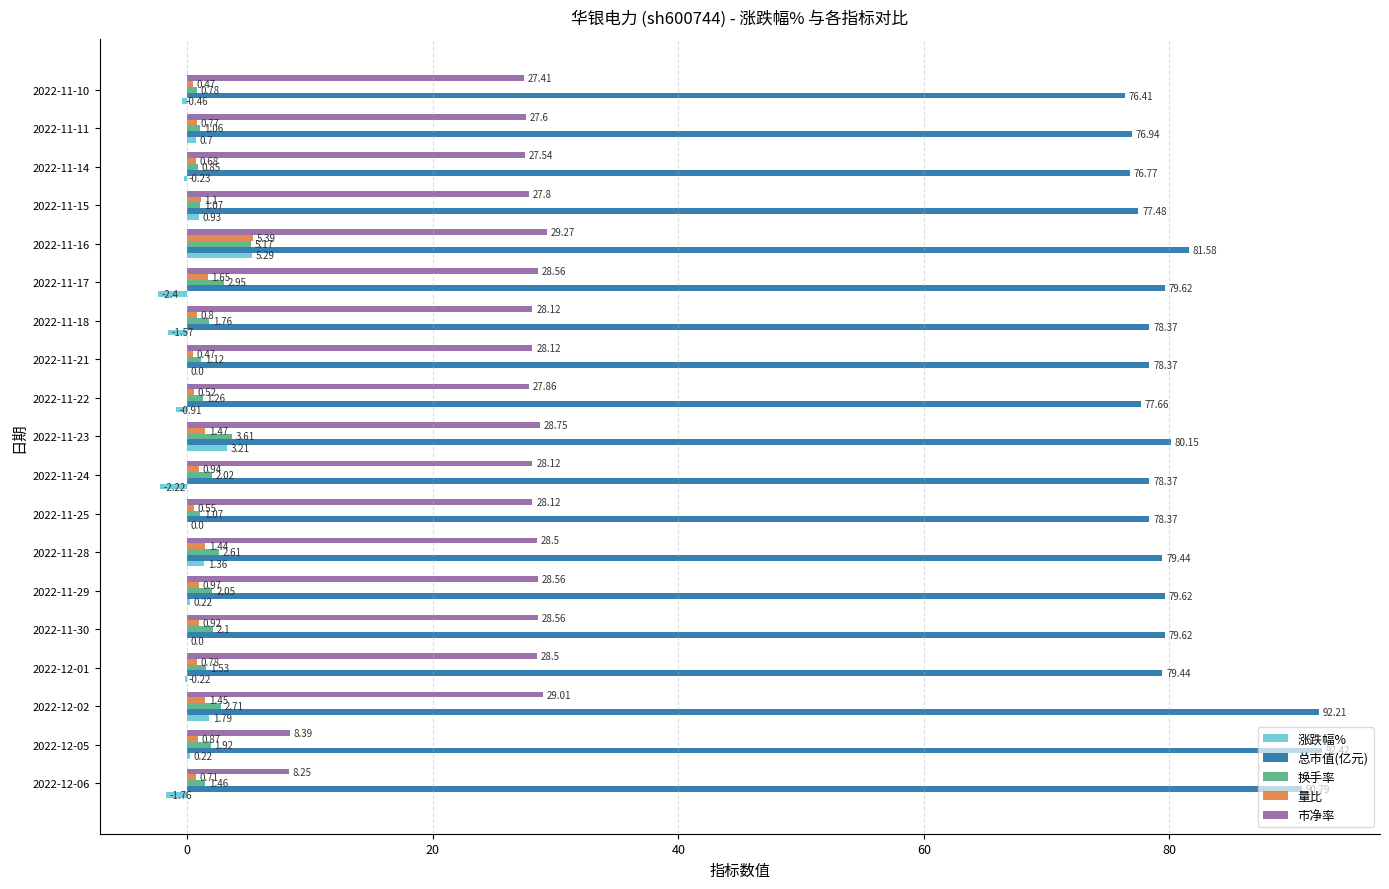

At which category is the sum across all series the highest?

2022-12-02